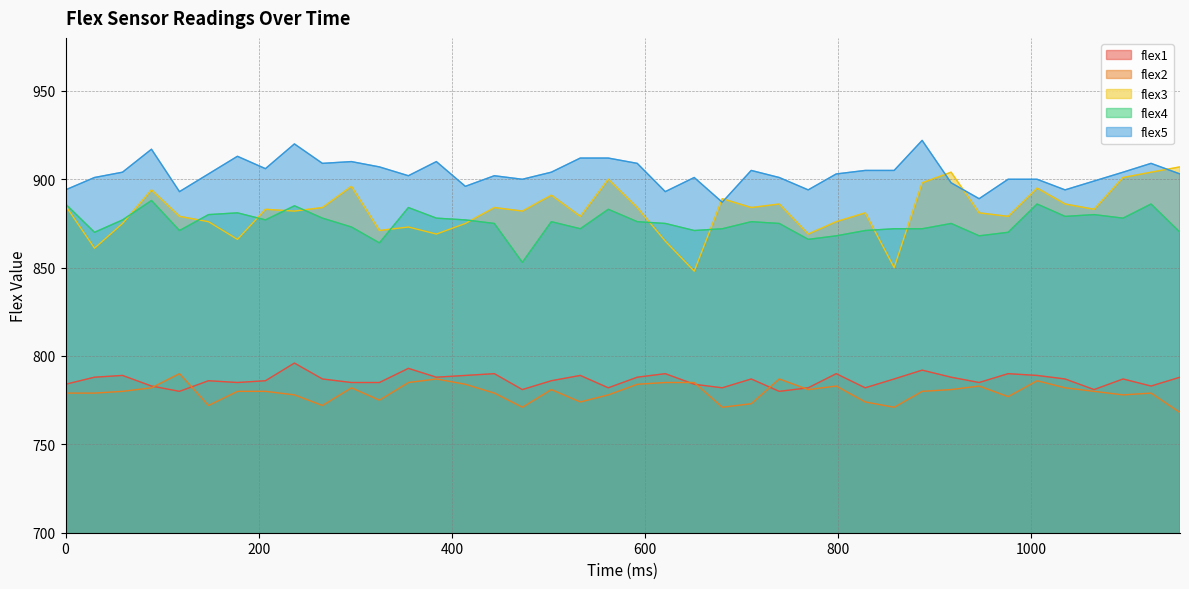

What is the difference between the second highest and minimum values in the flex4 series?

33